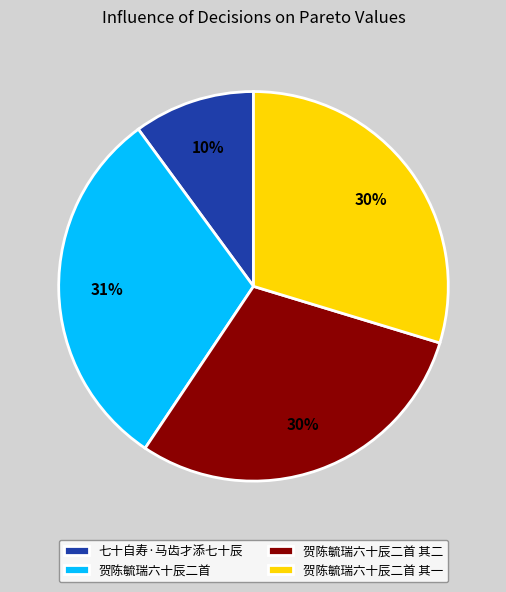

To the nearest percent, what is the average slice percentage?

25%